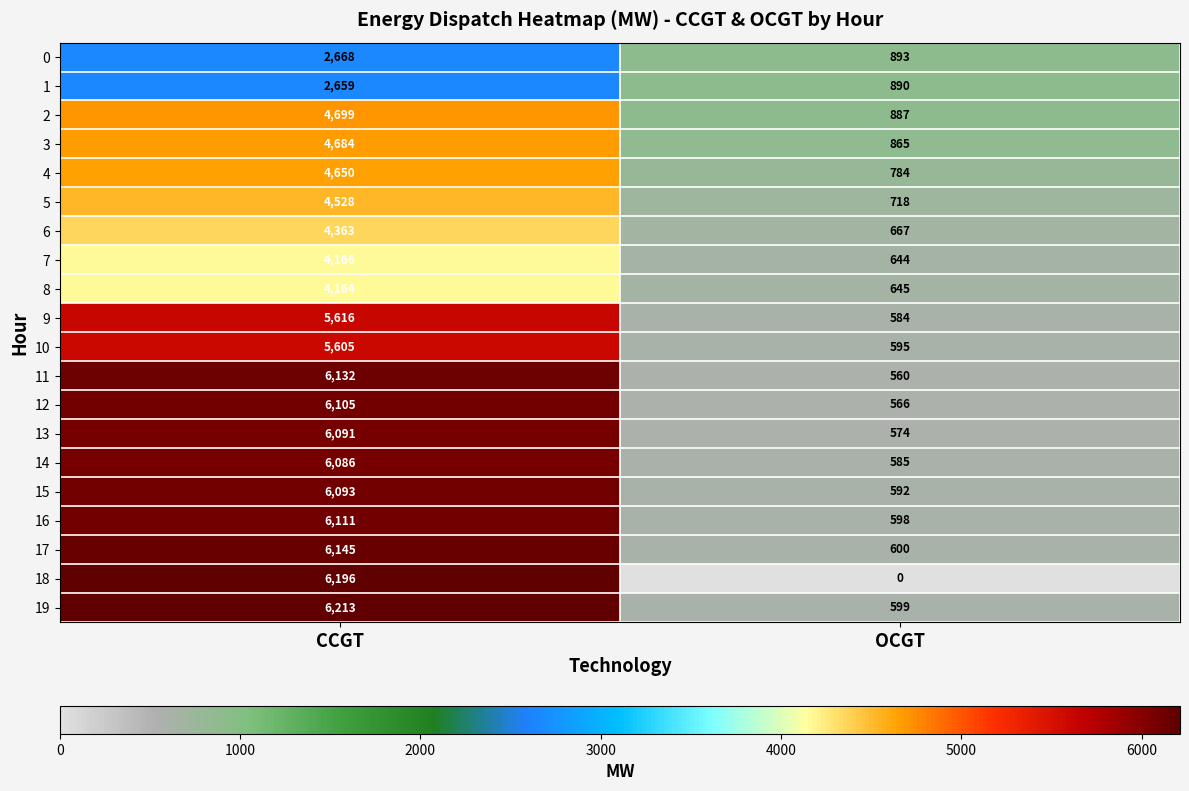

What is the difference between the 14 values at OCGT and CCGT?

5501